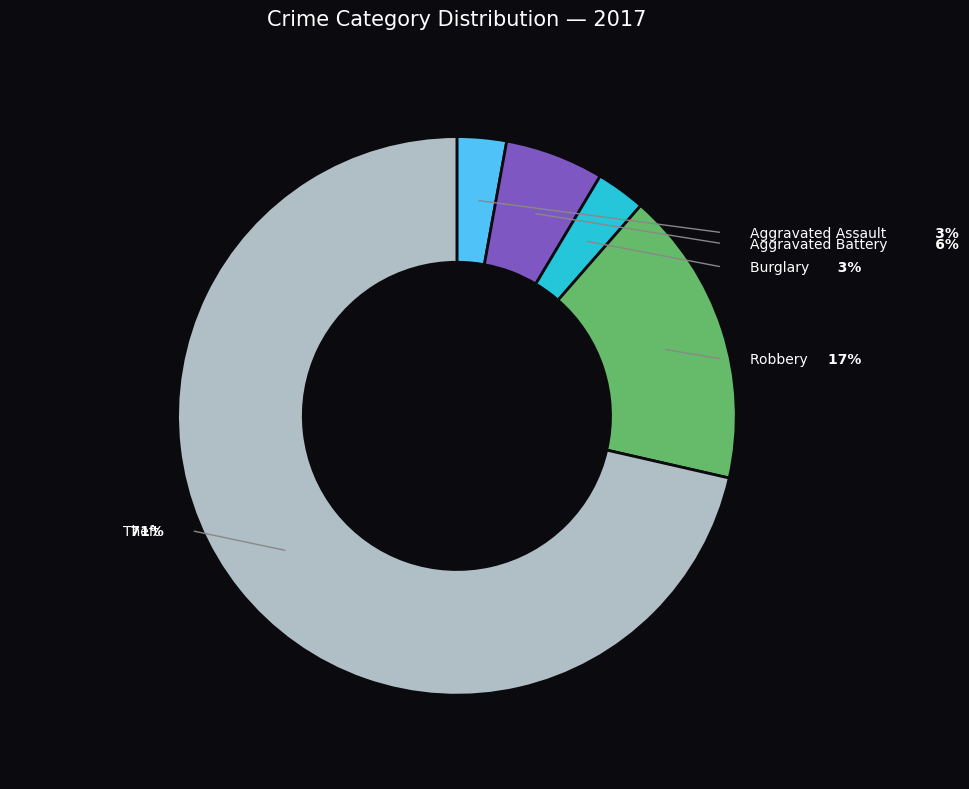

To the nearest percent, what is the combined percentage of Aggravated Battery and Burglary?

9%